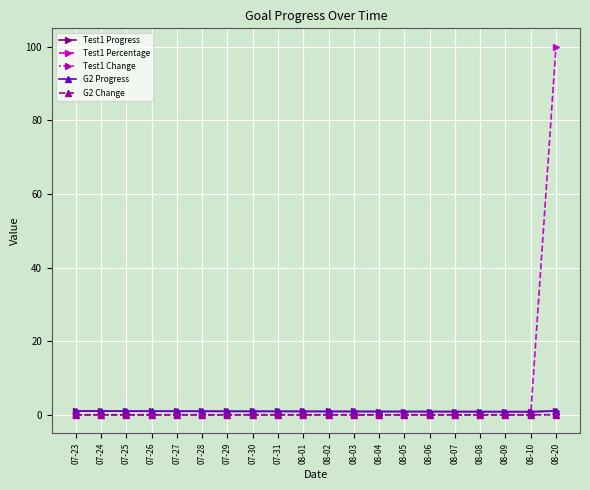

Is it true that G2 Progress equals 0.9 at 08-08?

True